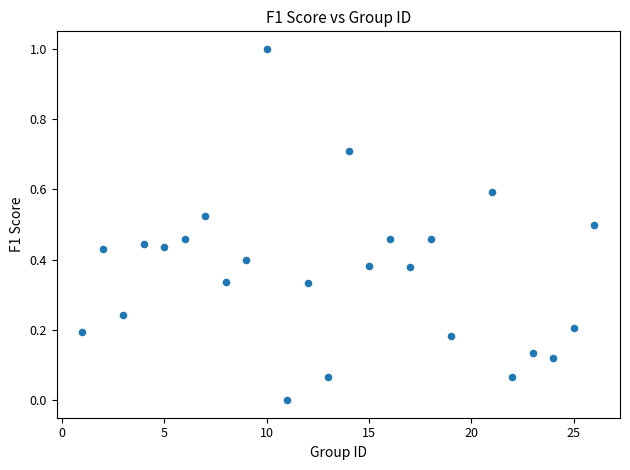

What is the range of X values (max minus min)?

25.0